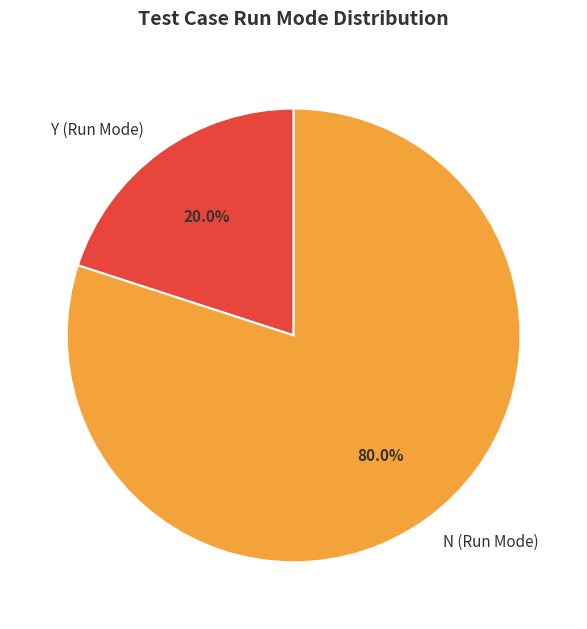

Which has a higher value, N (Run Mode) or Y (Run Mode)?

N (Run Mode)